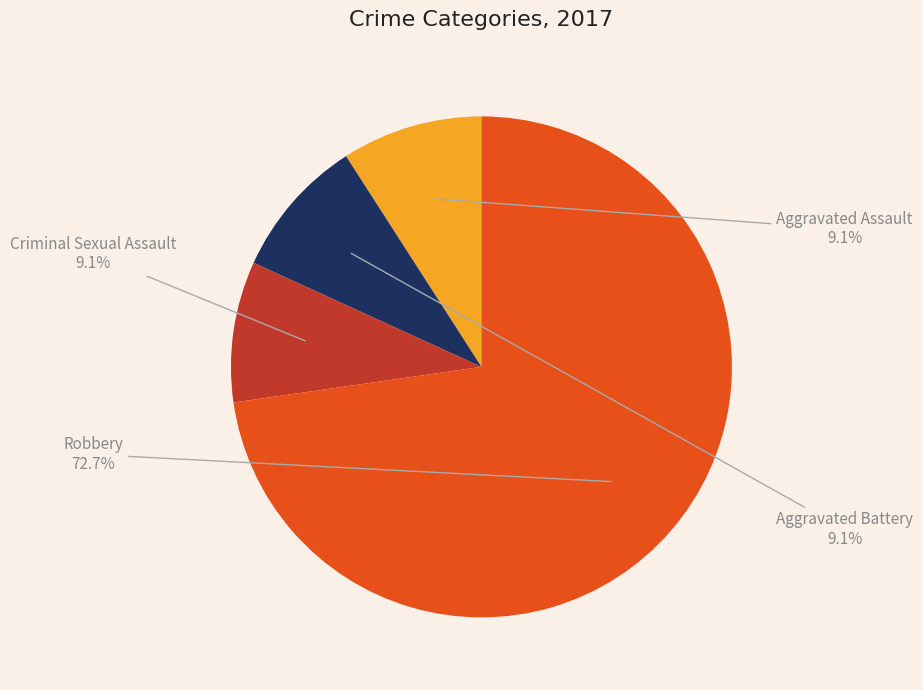

Combined, what portion of the pie is Criminal Sexual Assault and Robbery?

81.8%